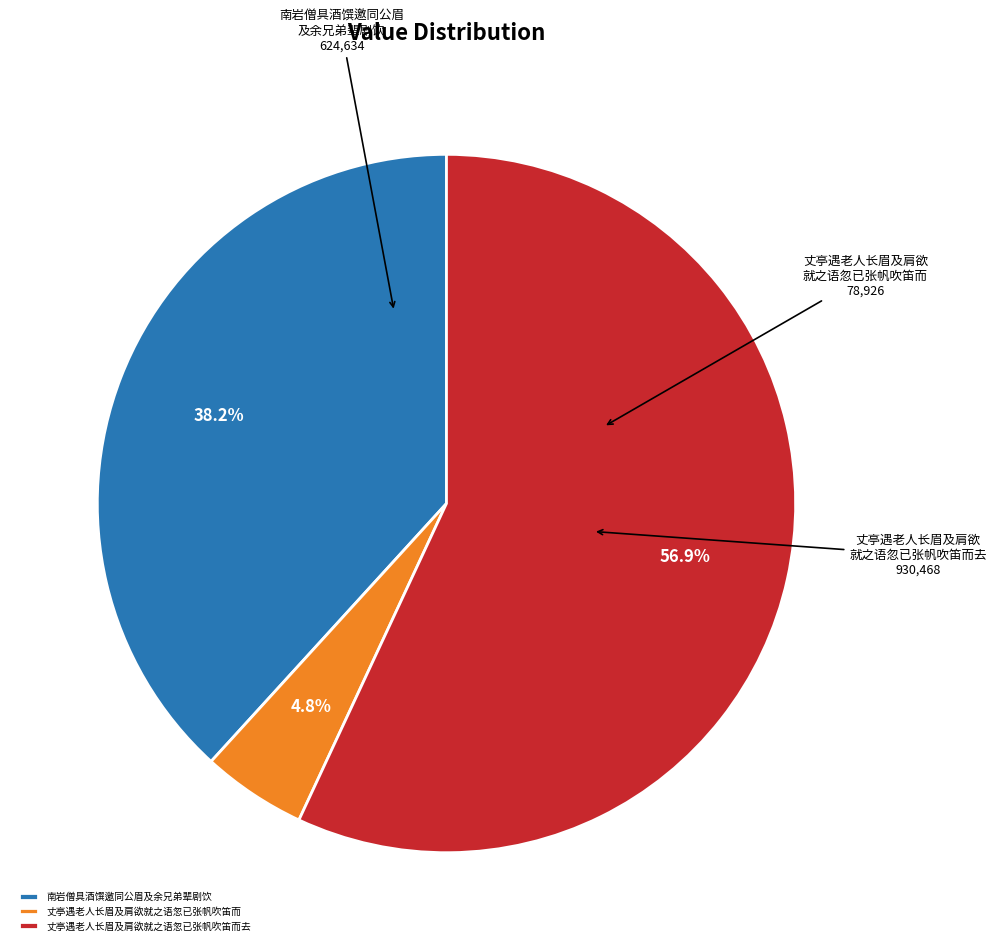

Does any single category account for the majority?

Yes